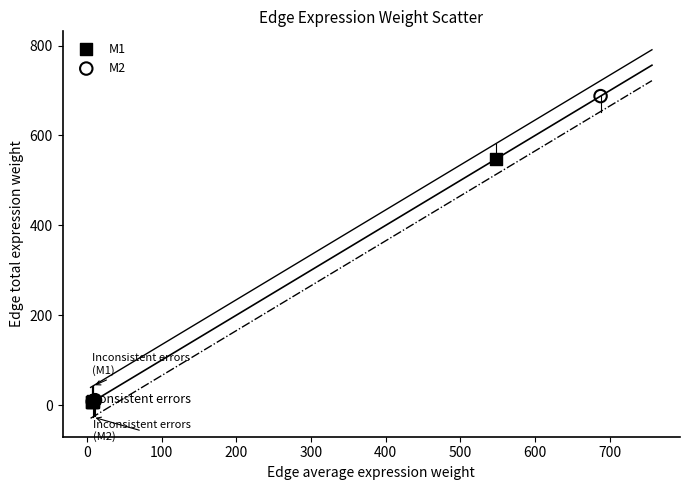

Which series has the widest spread of Y values?

M2